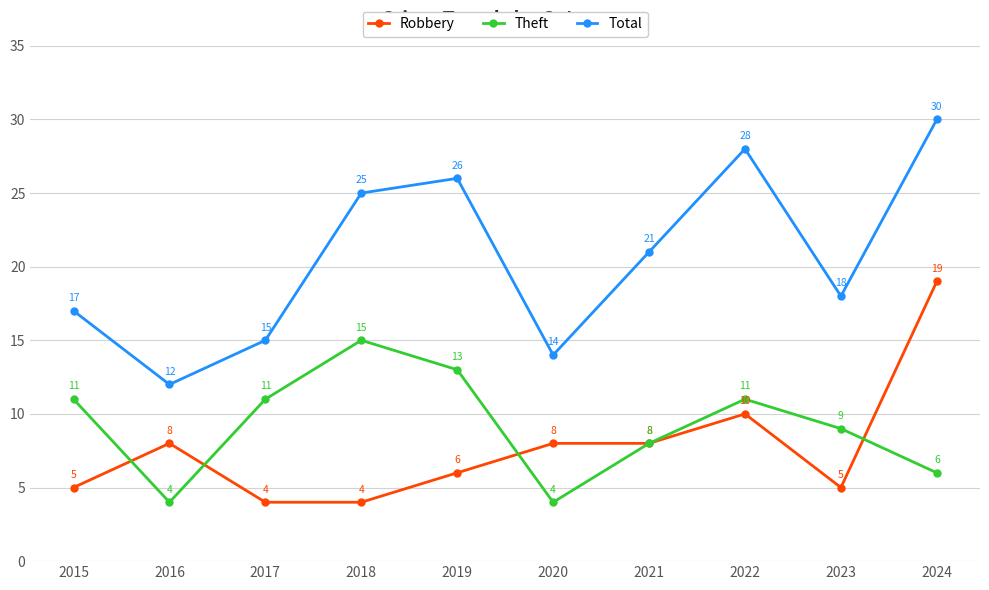

Reading left to right, list all the values displayed in this chart.

Robbery: 5	8	4	4	6	8	8	10	5	19
Theft: 11	4	11	15	13	4	8	11	9	6
Total: 17	12	15	25	26	14	21	28	18	30